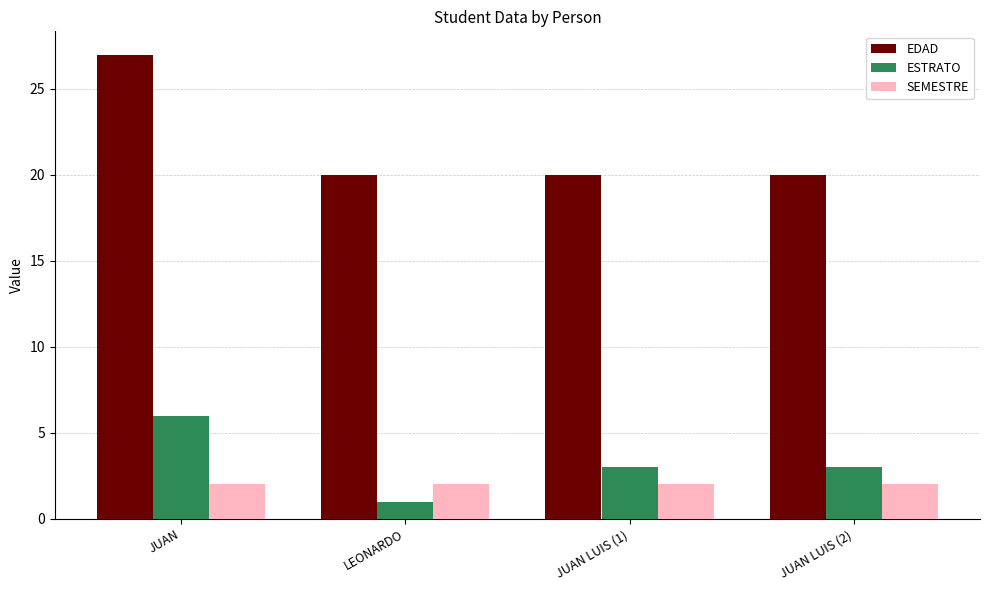

How many EDAD values are between 20 and 27?

4